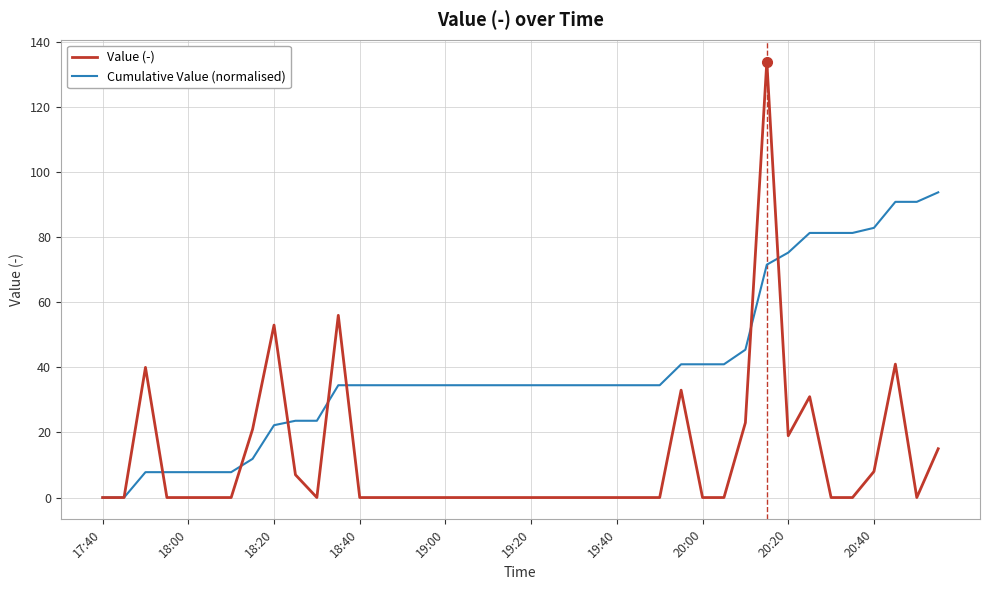

Rank the series by their average value, from lowest to highest.

Value (-), Cumulative Value (normalised)